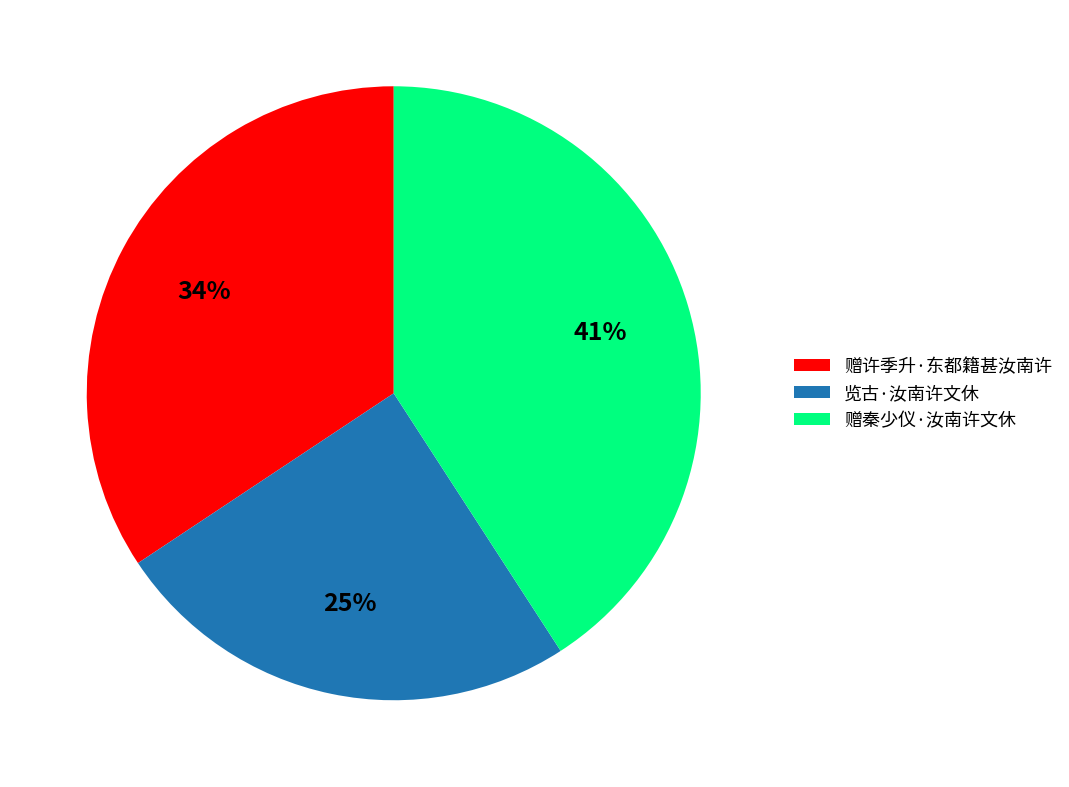

How many segments does this pie chart have?

3